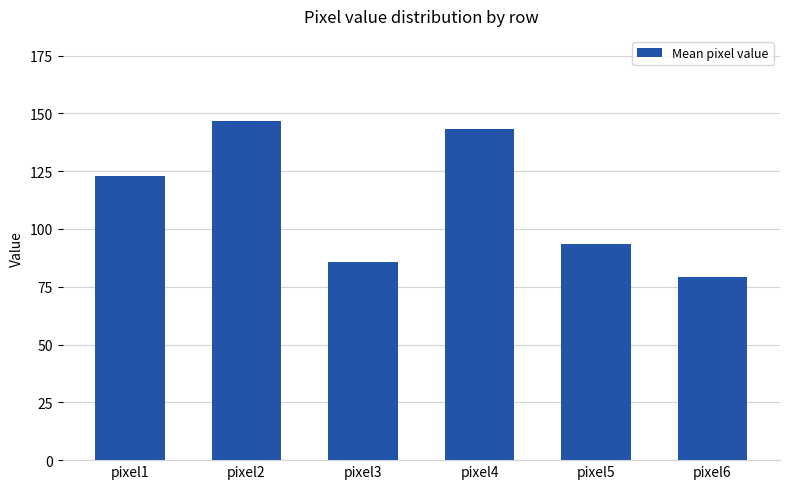

What is the difference between the maximum and minimum values?

67.4